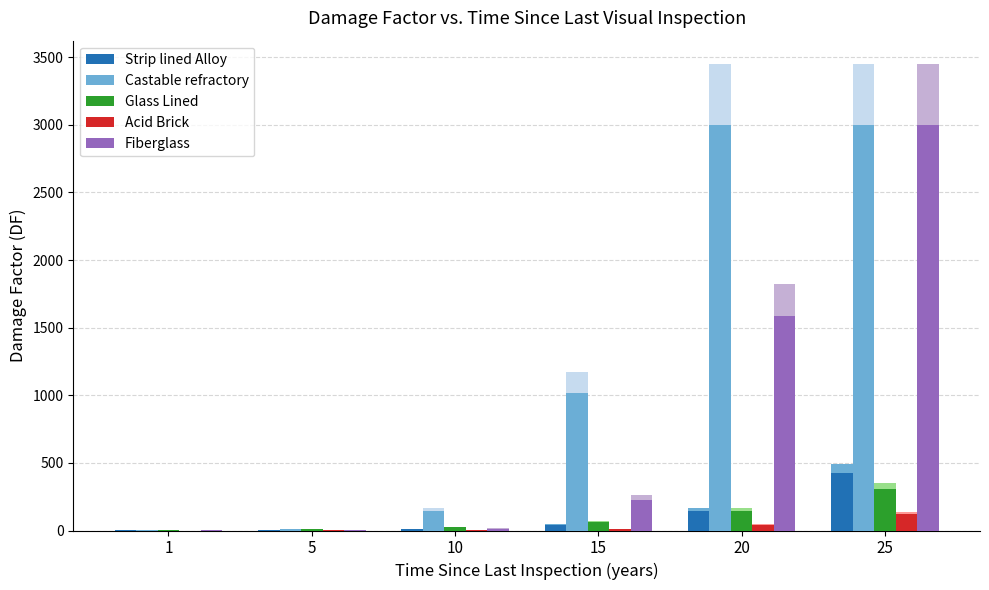

The value of Strip lined Alloy at 25 is 428.0. True or false?

True